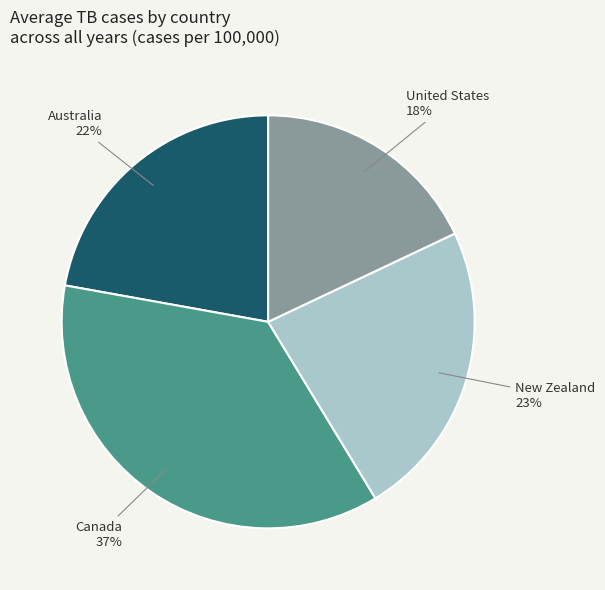

Which category has the biggest portion of the pie?

Canada